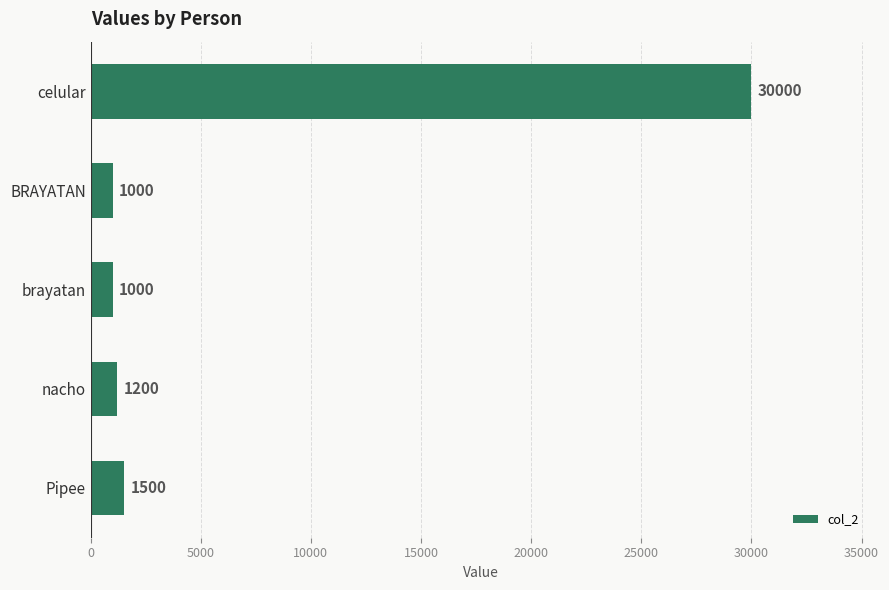

What is the difference between the maximum and second lowest values?

29000